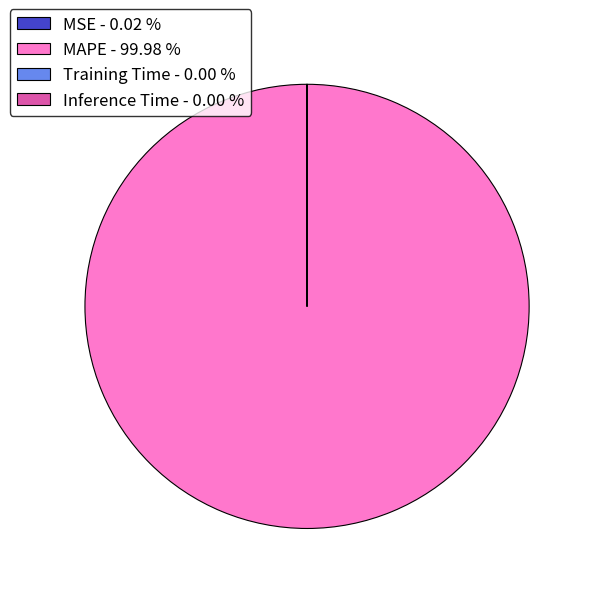

Does MAPE - 99.98 % represent more than half of the total?

Yes